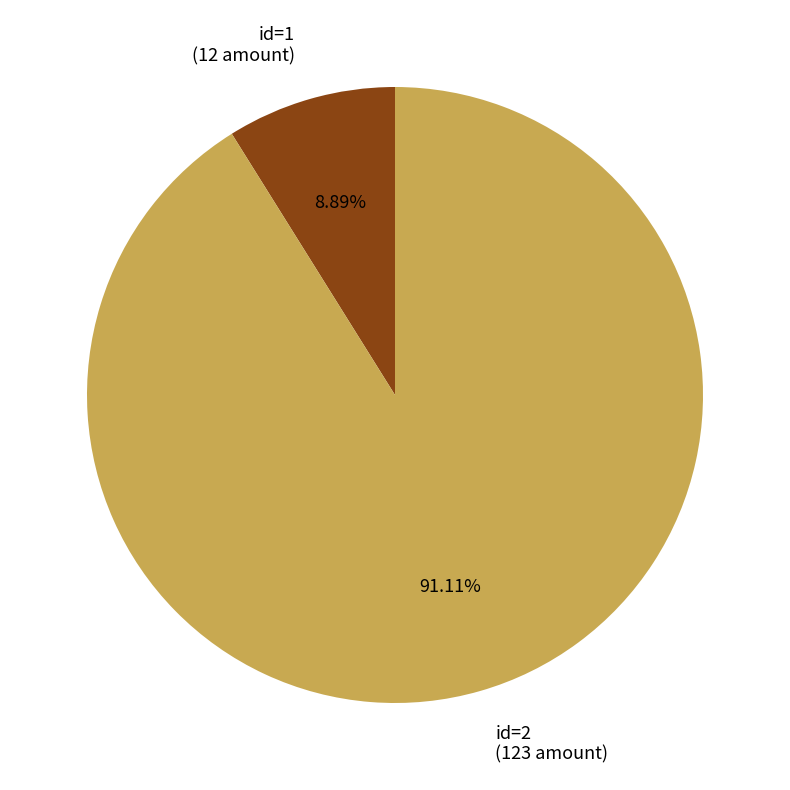

Which slice represents more than half of the pie?

id=2 (123 amount)